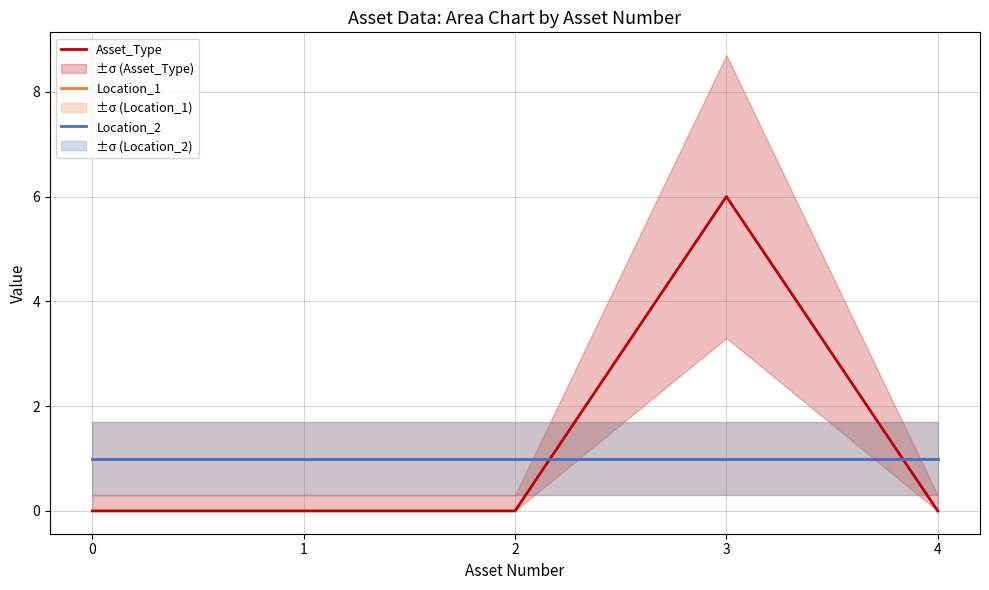

What is the total value across all series at 4?

2